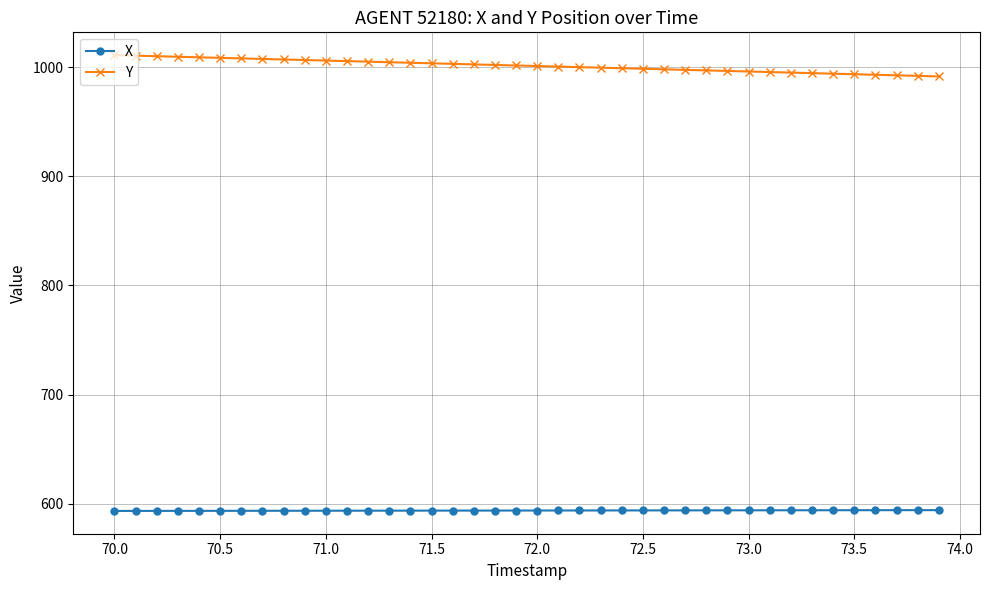

Rank the series by their maximum value, from lowest to highest.

X, Y